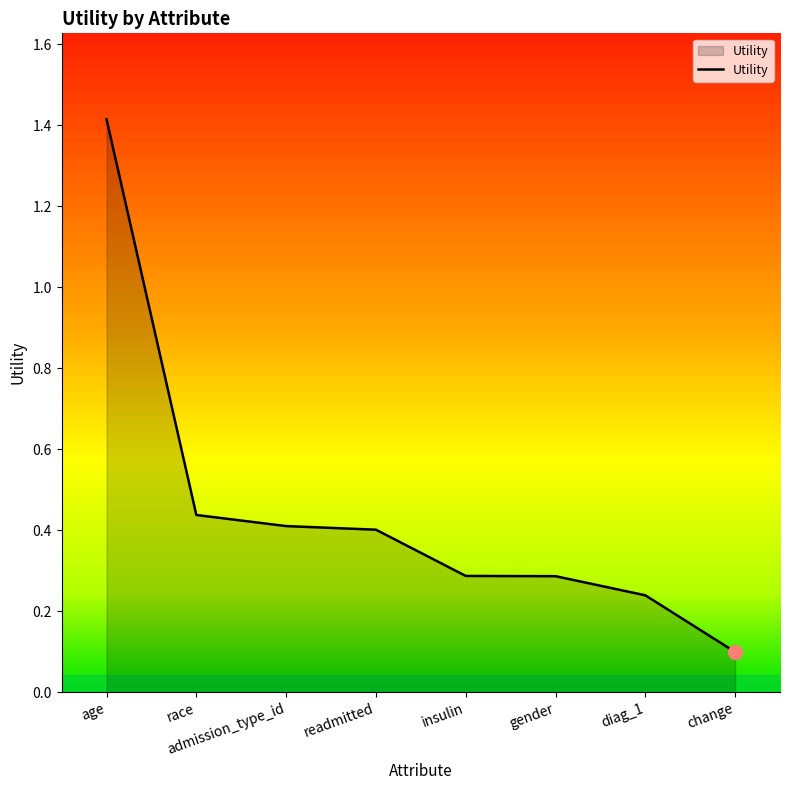

The value at age is 2.0. True or false?

False